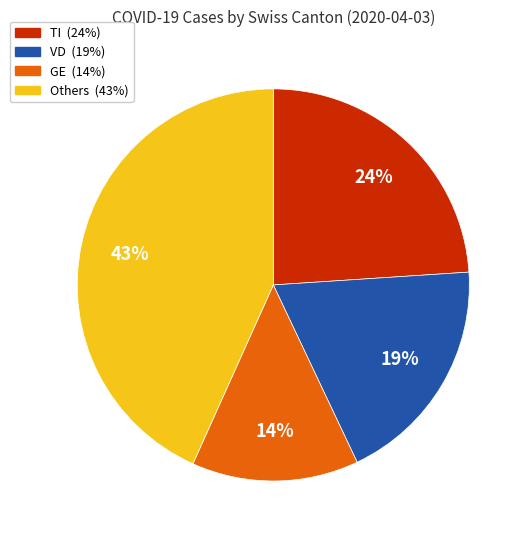

Is there any slice that represents more than half of the pie?

No